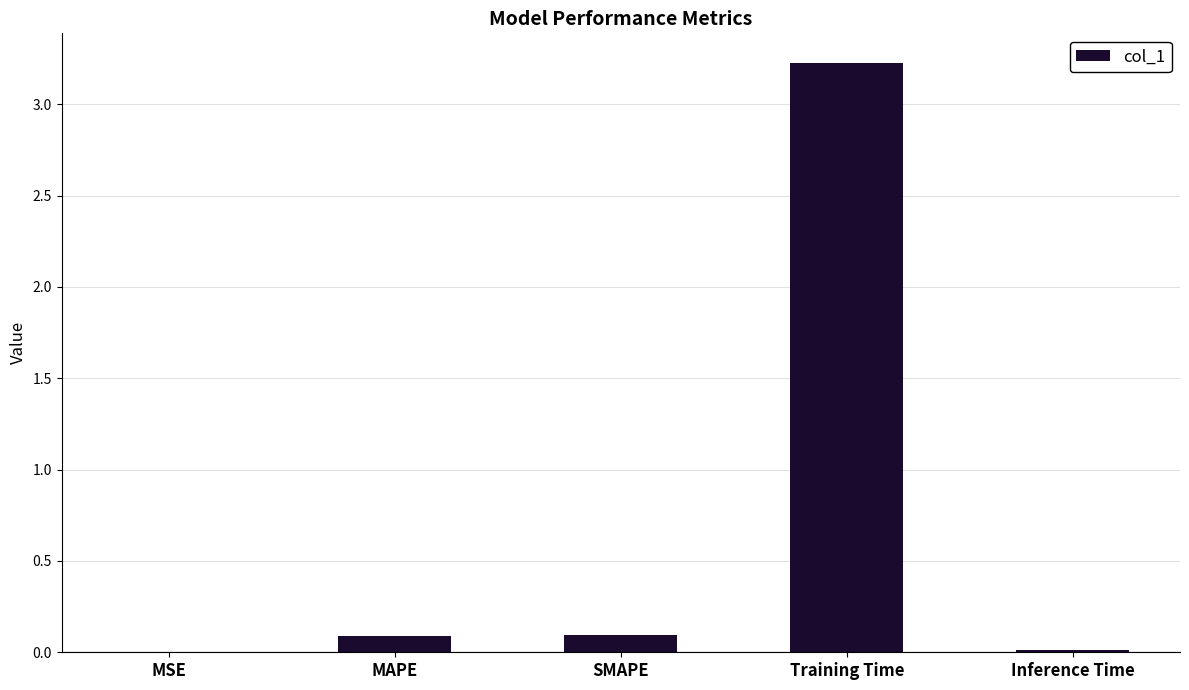

Between MAPE and Training Time, which is larger?

Training Time